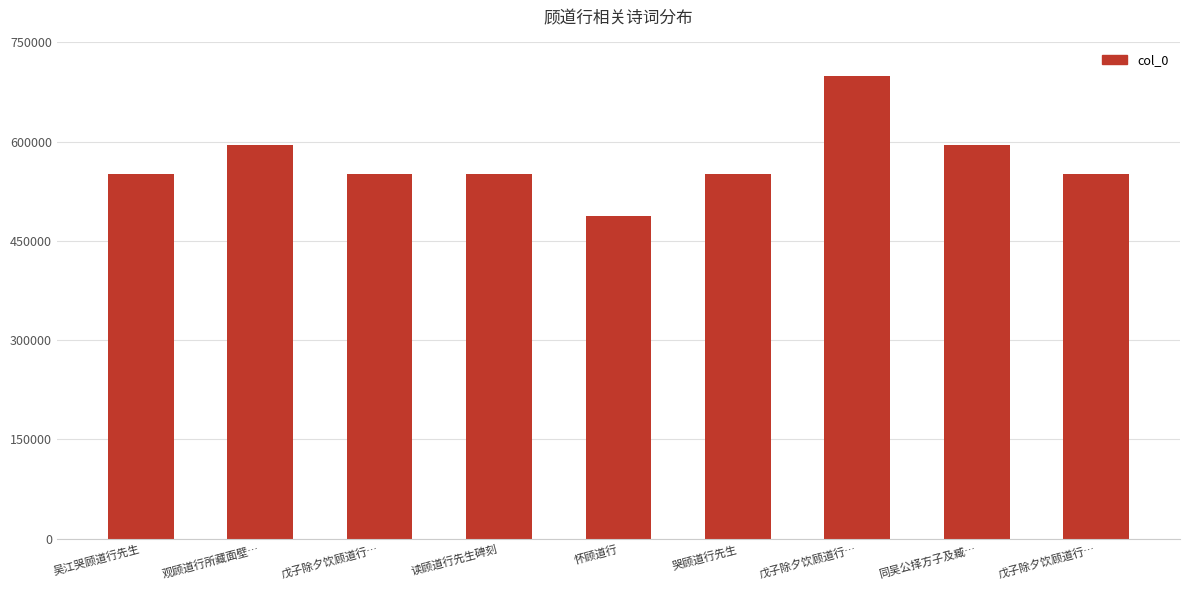

How many bars are there in total?

9